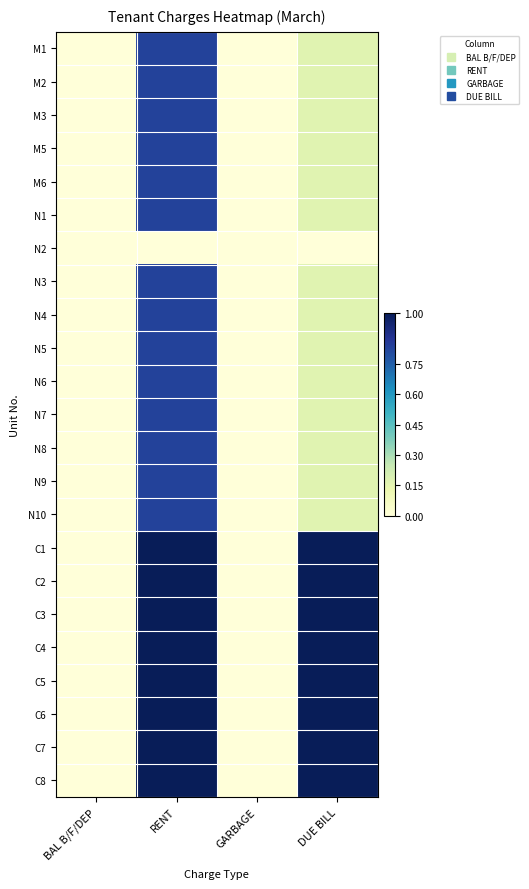

Reading left to right, list all the values displayed in this chart.

M1: BAL B/F/DEP=0.0	RENT=0.8	GARBAGE=0.0	DUE BILL=0.2
M2: BAL B/F/DEP=0.0	RENT=0.8	GARBAGE=0.0	DUE BILL=0.2
M3: BAL B/F/DEP=0.0	RENT=0.8	GARBAGE=0.0	DUE BILL=0.2
M5: BAL B/F/DEP=0.0	RENT=0.8	GARBAGE=0.0	DUE BILL=0.2
M6: BAL B/F/DEP=0.0	RENT=0.8	GARBAGE=0.0	DUE BILL=0.2
N1: BAL B/F/DEP=0.0	RENT=0.8	GARBAGE=0.0	DUE BILL=0.2
N2: BAL B/F/DEP=0.0	RENT=0.0	GARBAGE=0.0	DUE BILL=0.0
N3: BAL B/F/DEP=0.0	RENT=0.8	GARBAGE=0.0	DUE BILL=0.2
N4: BAL B/F/DEP=0.0	RENT=0.8	GARBAGE=0.0	DUE BILL=0.2
N5: BAL B/F/DEP=0.0	RENT=0.8	GARBAGE=0.0	DUE BILL=0.2
N6: BAL B/F/DEP=0.0	RENT=0.8	GARBAGE=0.0	DUE BILL=0.2
N7: BAL B/F/DEP=0.0	RENT=0.8	GARBAGE=0.0	DUE BILL=0.2
N8: BAL B/F/DEP=0.0	RENT=0.8	GARBAGE=0.0	DUE BILL=0.2
N9: BAL B/F/DEP=0.0	RENT=0.8	GARBAGE=0.0	DUE BILL=0.2
N10: BAL B/F/DEP=0.0	RENT=0.8	GARBAGE=0.0	DUE BILL=0.2
C1: BAL B/F/DEP=0.0	RENT=1.0	GARBAGE=0.0	DUE BILL=1.0
C2: BAL B/F/DEP=0.0	RENT=1.0	GARBAGE=0.0	DUE BILL=1.0
C3: BAL B/F/DEP=0.0	RENT=1.0	GARBAGE=0.0	DUE BILL=1.0
C4: BAL B/F/DEP=0.0	RENT=1.0	GARBAGE=0.0	DUE BILL=1.0
C5: BAL B/F/DEP=0.0	RENT=1.0	GARBAGE=0.0	DUE BILL=1.0
C6: BAL B/F/DEP=0.0	RENT=1.0	GARBAGE=0.0	DUE BILL=1.0
C7: BAL B/F/DEP=0.0	RENT=1.0	GARBAGE=0.0	DUE BILL=1.0
C8: BAL B/F/DEP=0.0	RENT=1.0	GARBAGE=0.0	DUE BILL=1.0